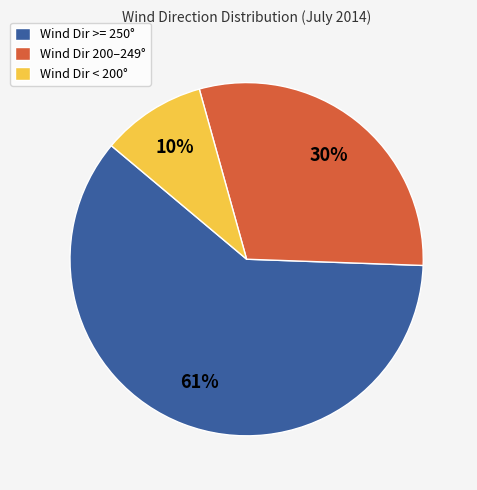

Does any single category account for the majority?

Yes